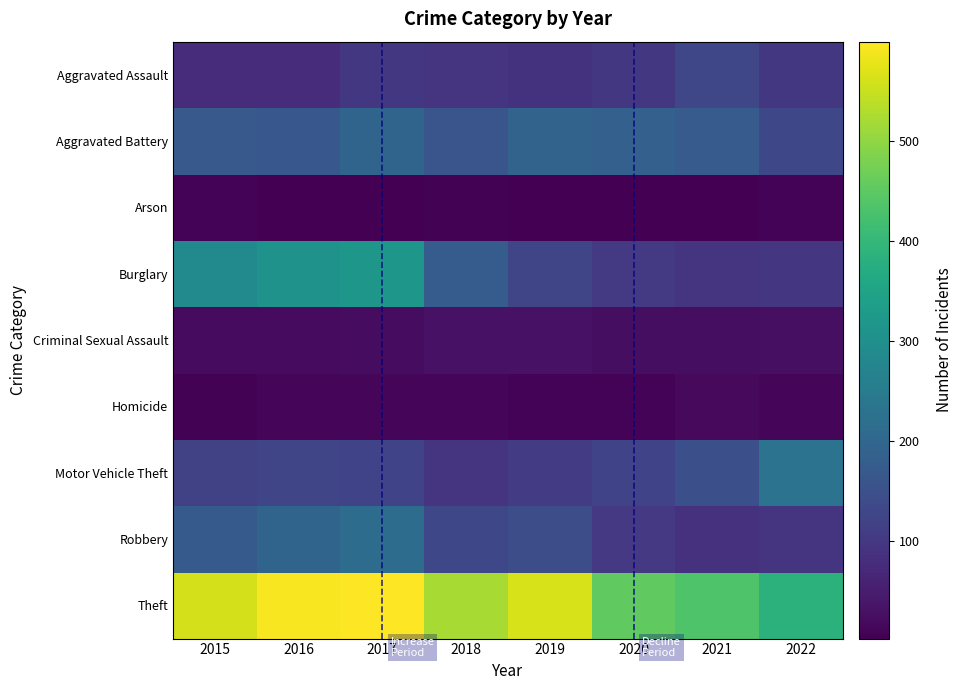

At how many categories does at least one series exceed 152?

8